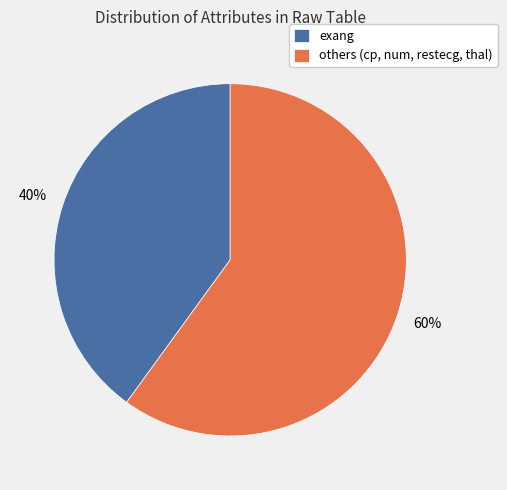

Does exang represent more than half of the total?

No